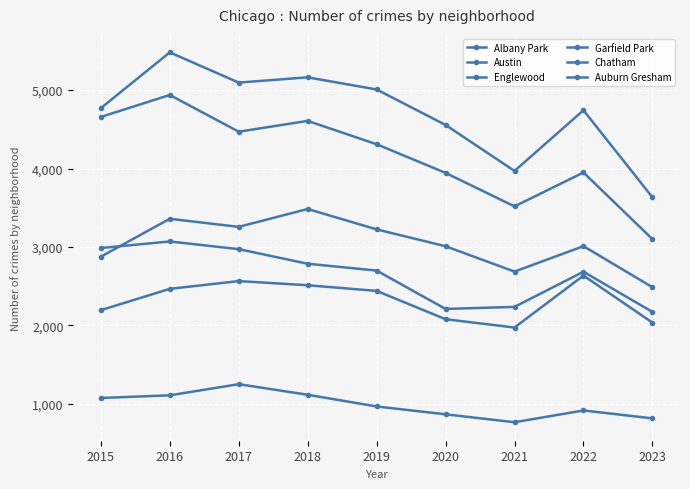

What is the difference between the maximum and minimum values in the Englewood series?

1837